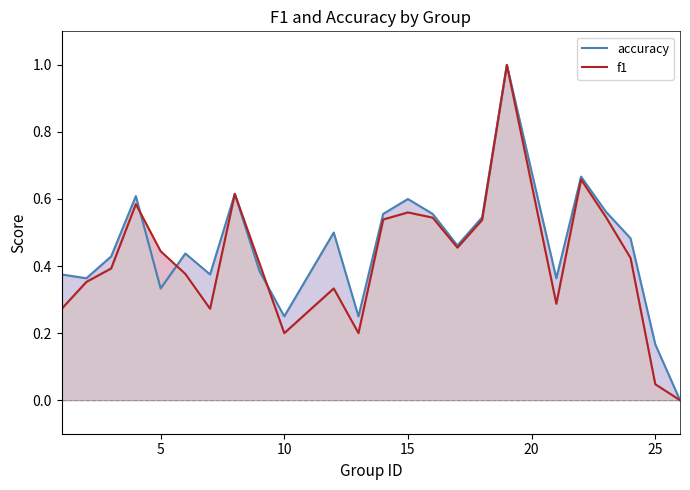

What is the value of the accuracy point at the 8th from the left?

0.6